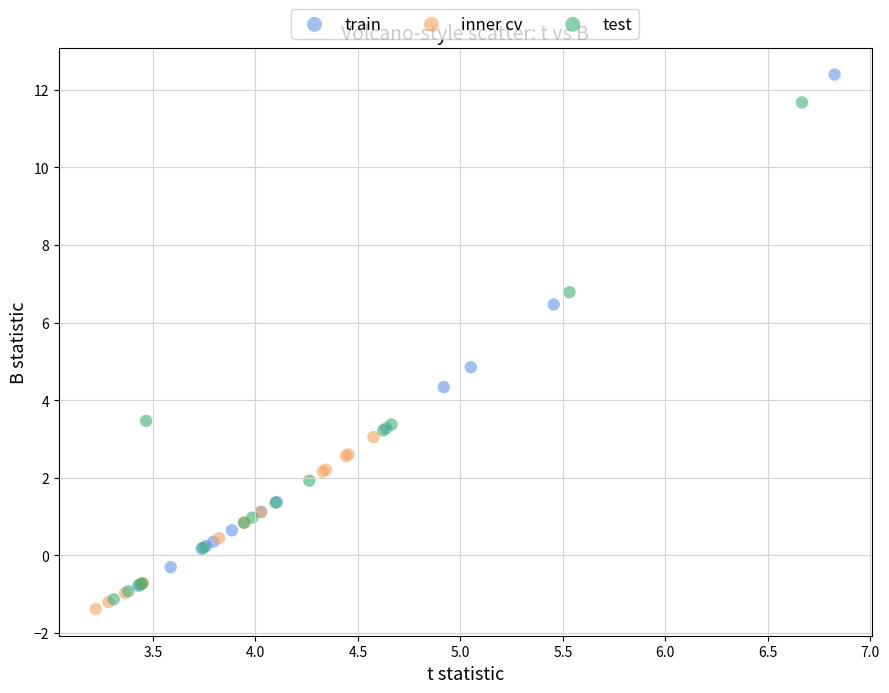

Which series contains the highest Y value?

train